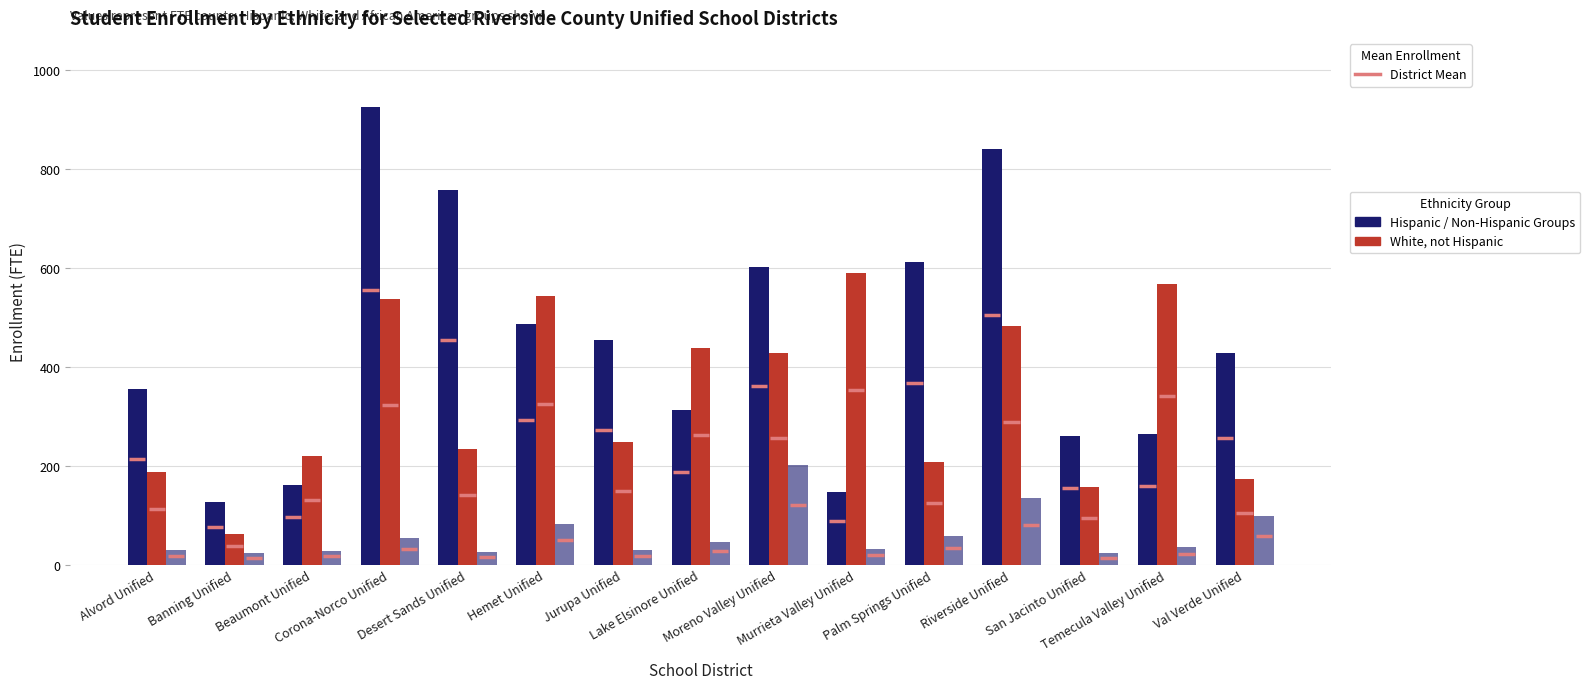

Is the value of Hispanic at Banning Unified greater than the value of White, not Hispanic at Jurupa Unified?

No